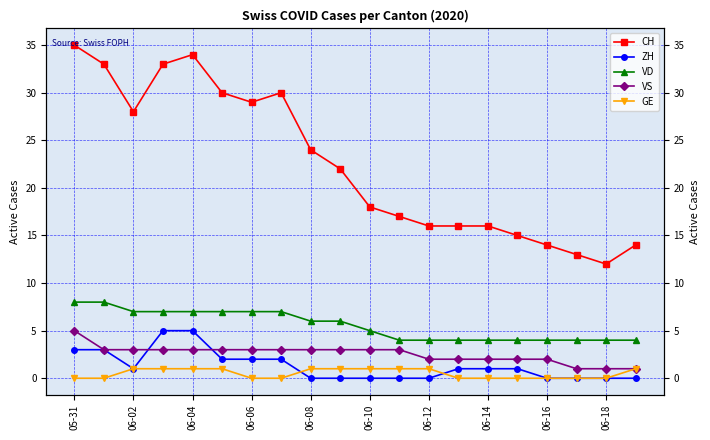

Does the chart display data point markers on the line(s)?

Yes